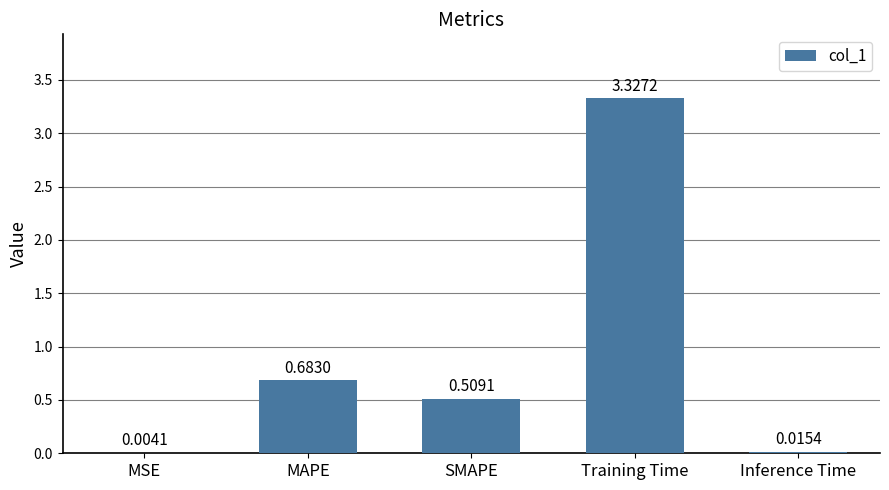

At which label is the value closest to 1?

MAPE